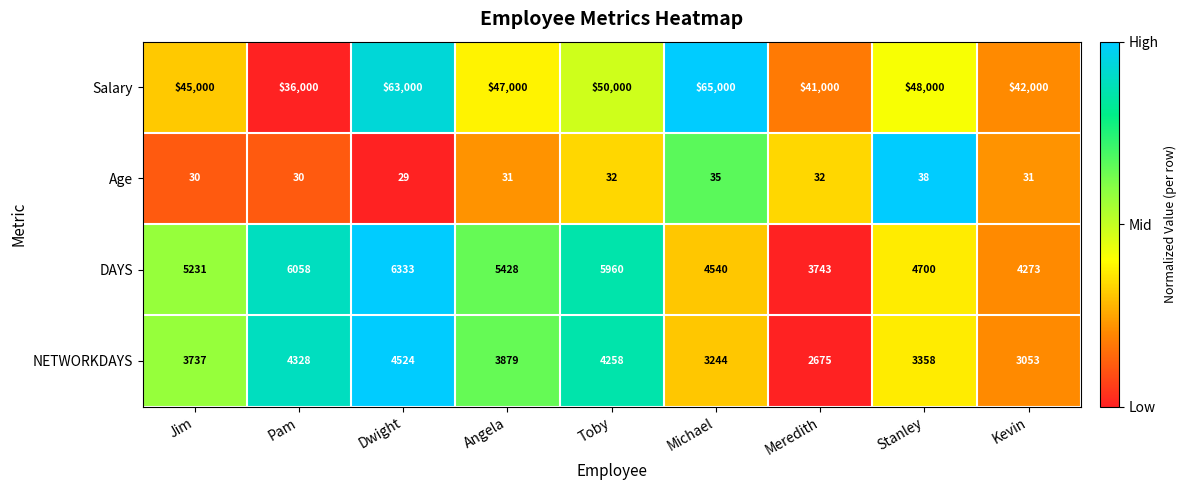

What is the sum of all Salary values?

437000